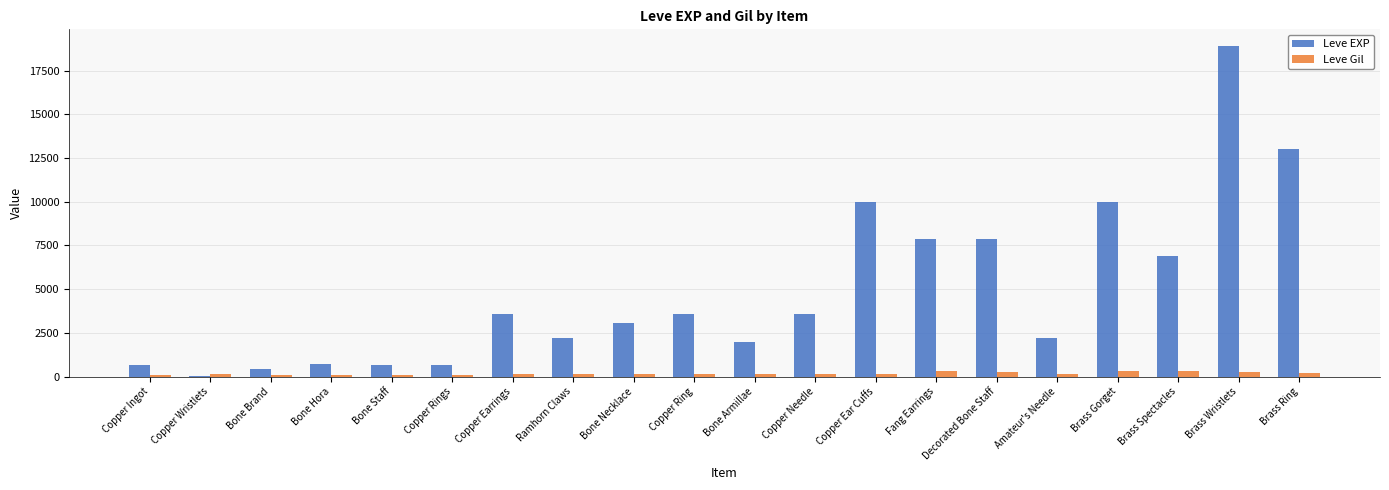

Is the value of Leve EXP at Bone Armillae greater than the value of Leve Gil at Copper Ingot?

Yes